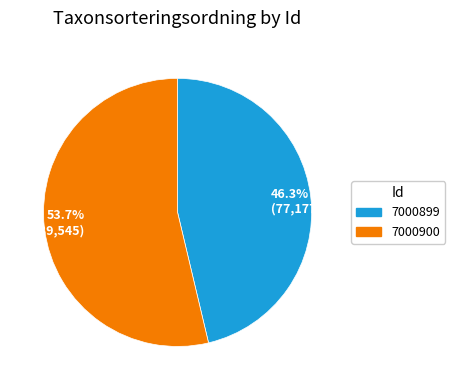

Rank the categories by value from lowest to highest.

7000899, 7000900